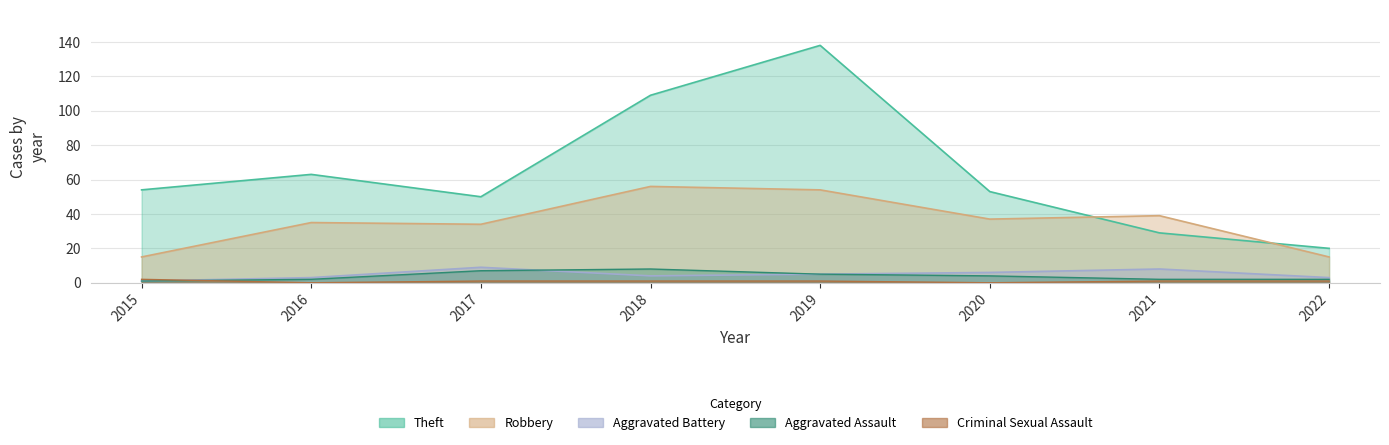

True or false: Robbery and Aggravated Battery intersect in this chart.

False